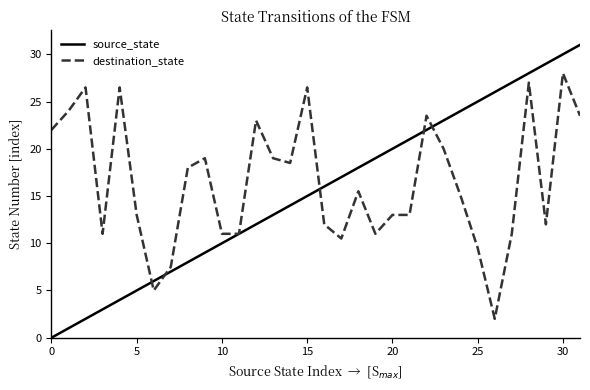

What is the lowest value of the destination_state series?

2.0